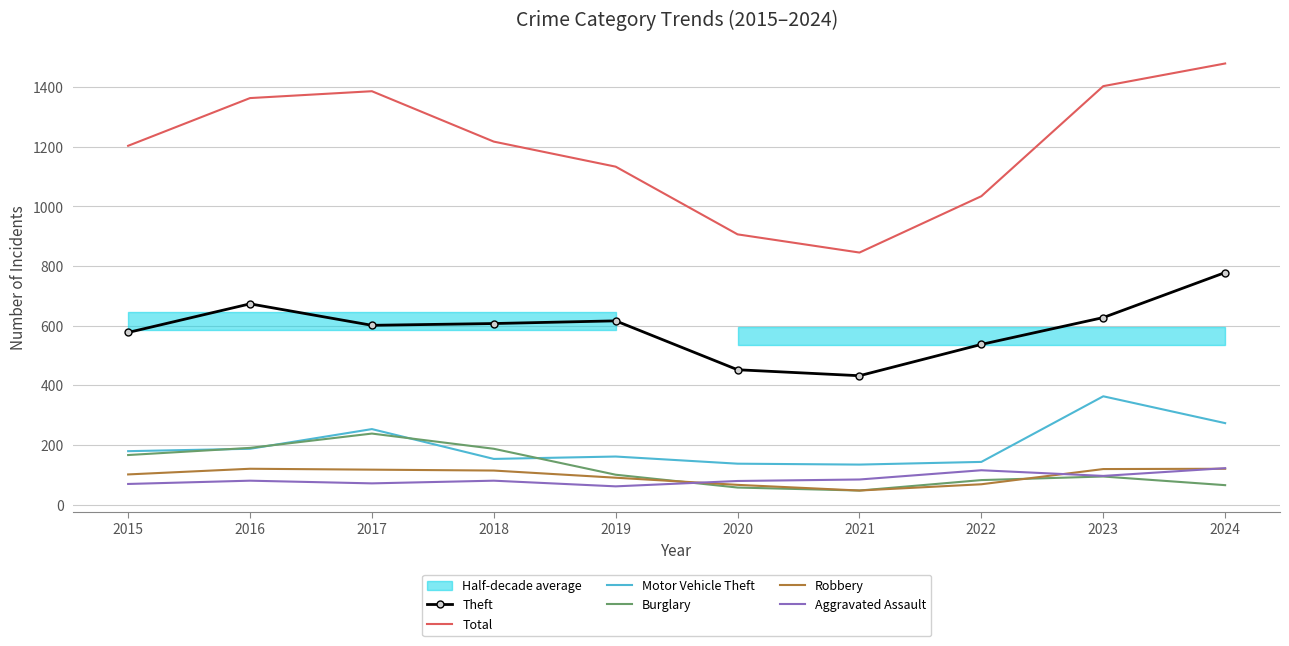

How many interior local valleys does the Burglary series have?

1